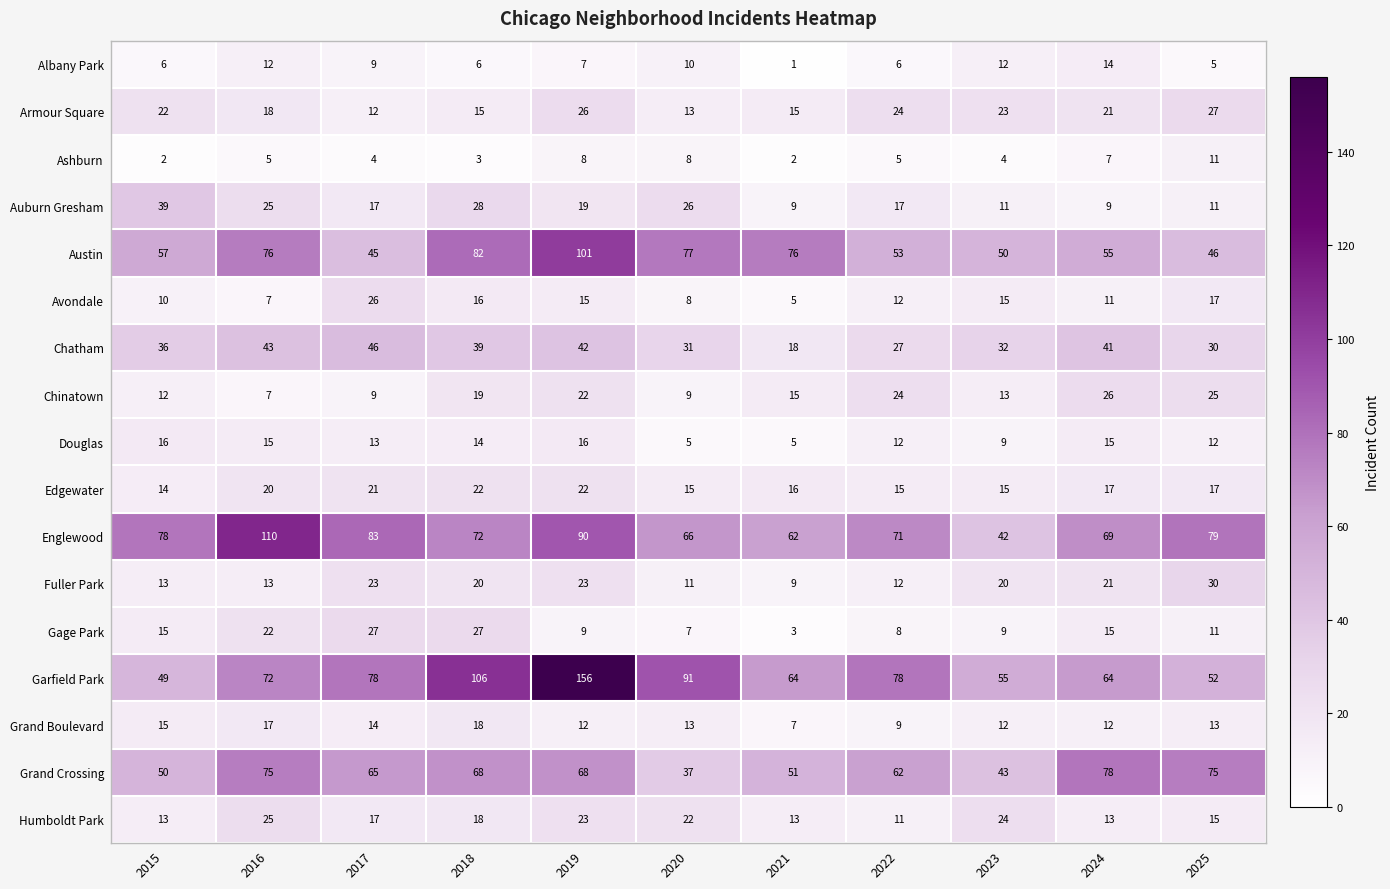

What is the difference between the highest and lowest values at 2019?

149